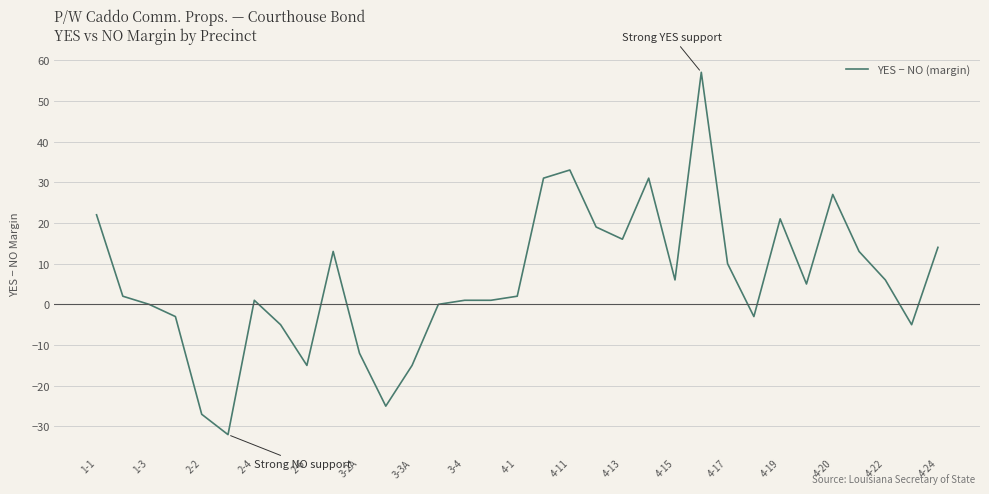

What is the minimum value shown in the chart?

-32